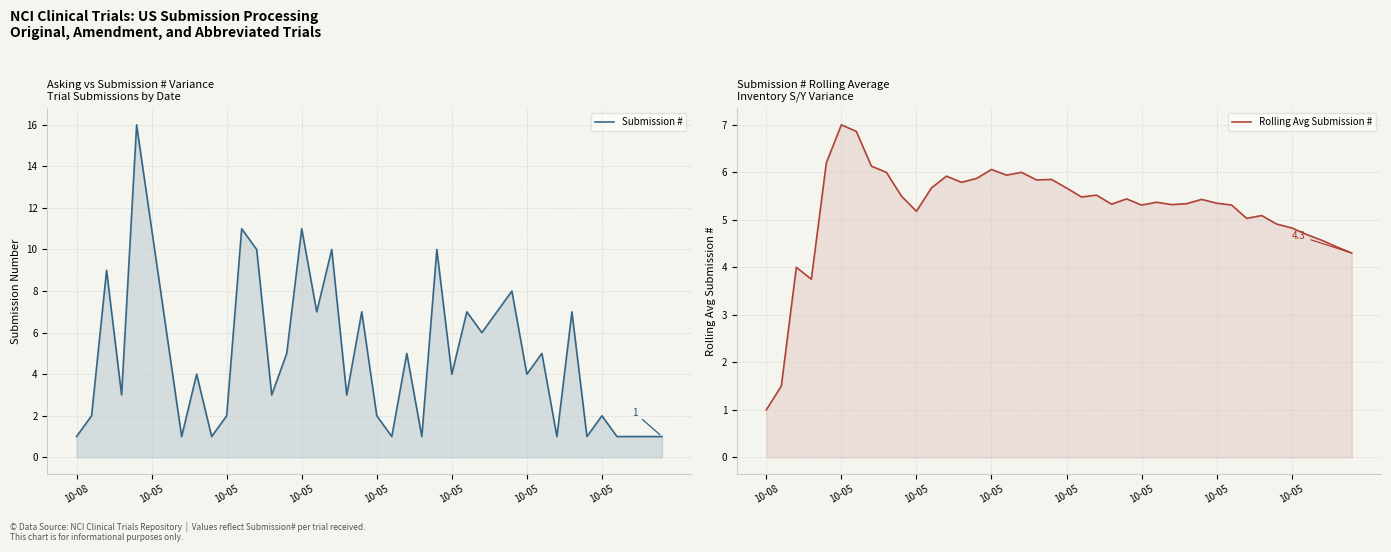

True or false: Rolling Avg Submission # has more than 2 points higher than both neighbors.

True